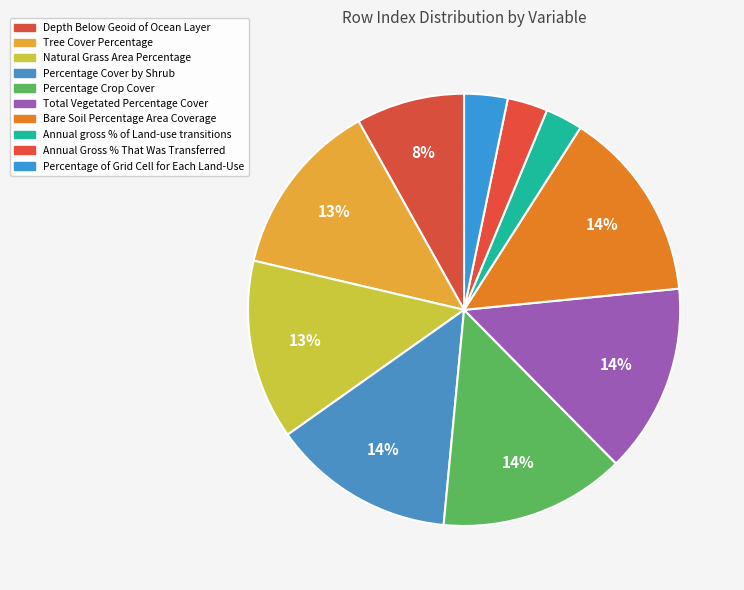

The Percentage Cover by Shrub slice represents 21% of the pie. True or false?

False